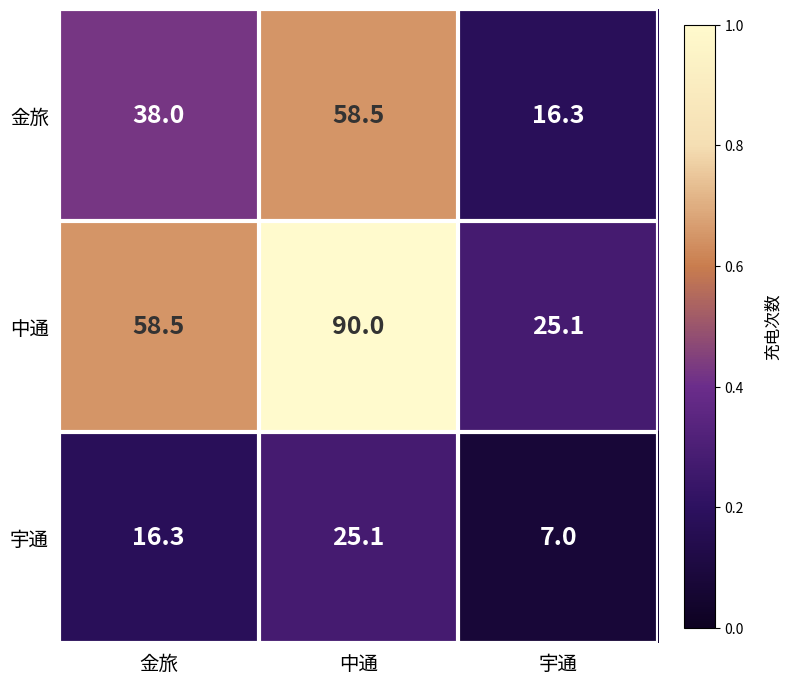

What is the sum of all 宇通 values?

48.4